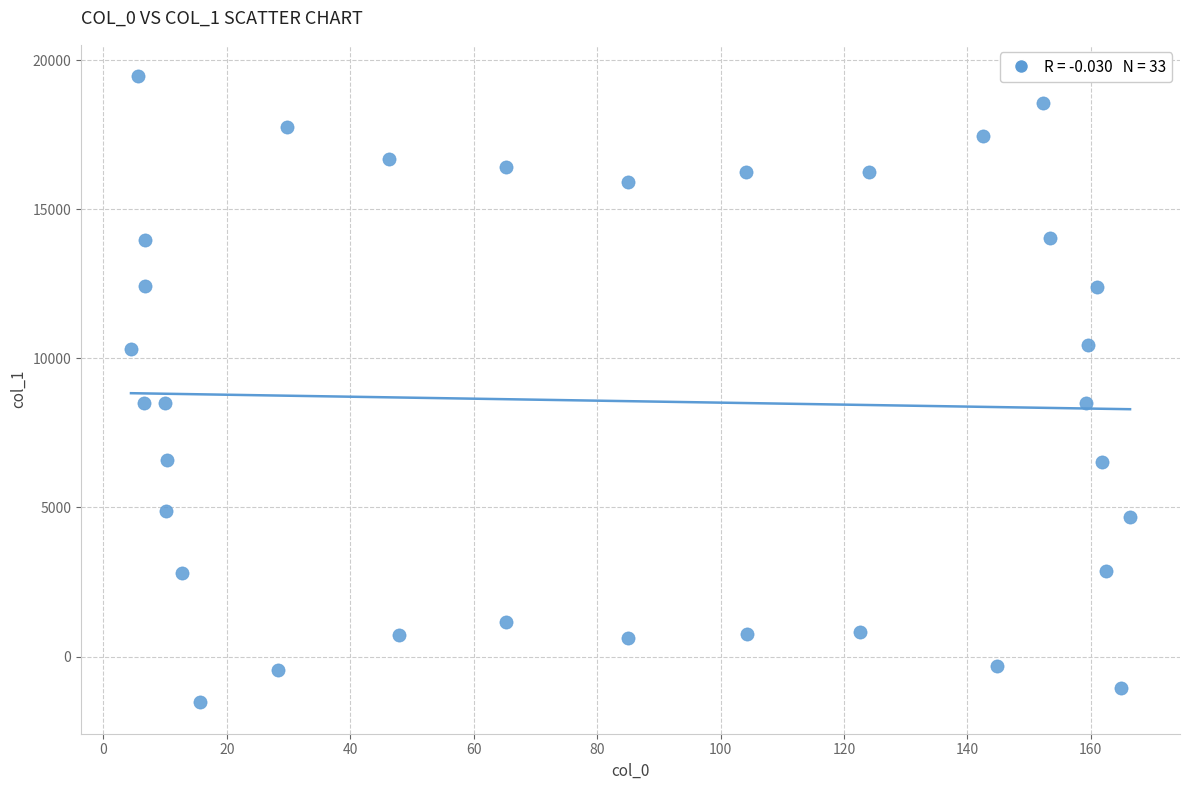

What is the range of X values (max minus min)?

161.9